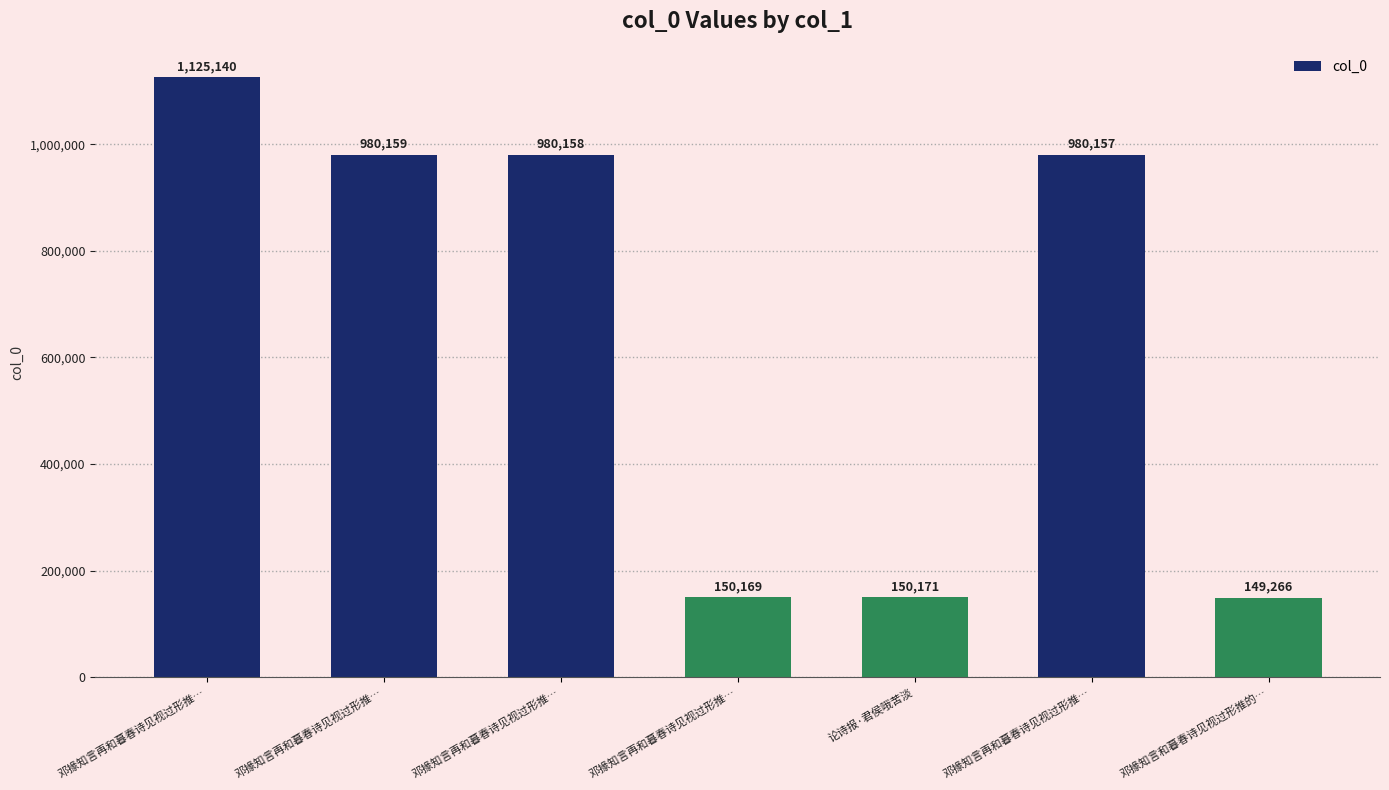

What is the difference between the maximum and second lowest values?

974971